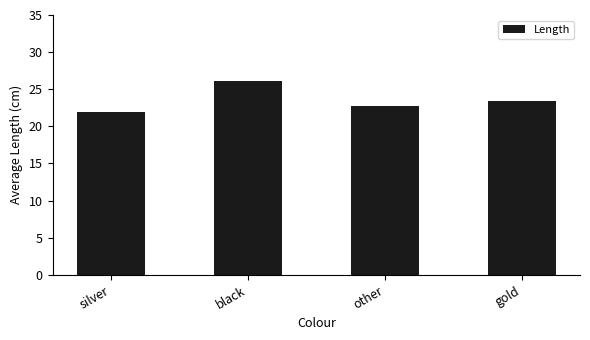

List the labels in order of value, largest first.

black, gold, other, silver